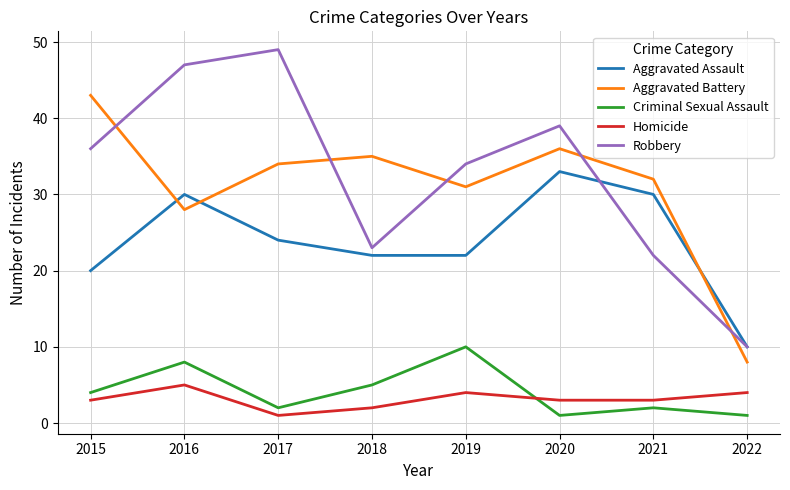

What is the average value of the Criminal Sexual Assault series?

4